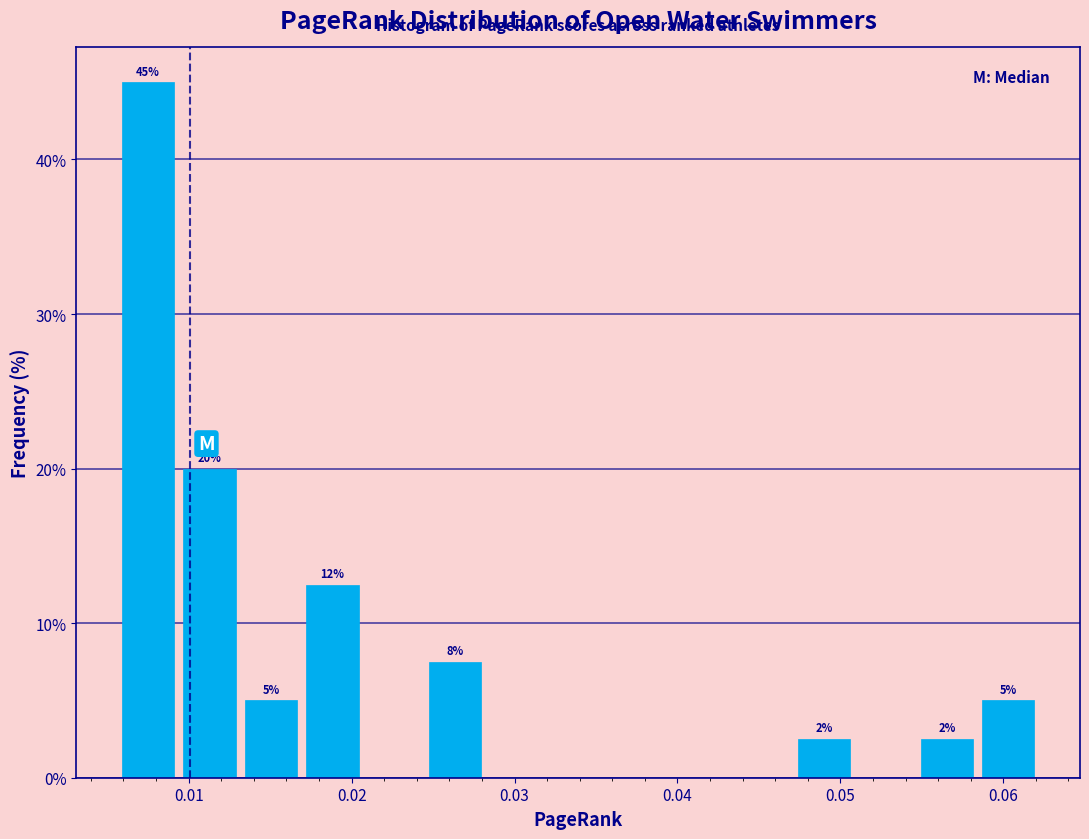

Read against the x-axis, roughly where is the centre of the tallest bar?

0.008